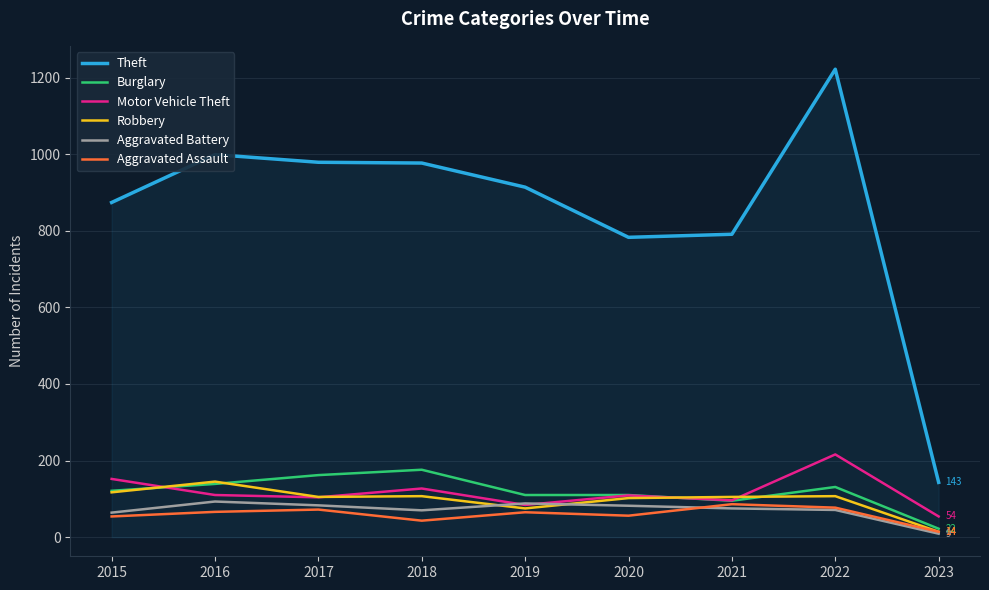

Which series has the widest spread of values?

Theft